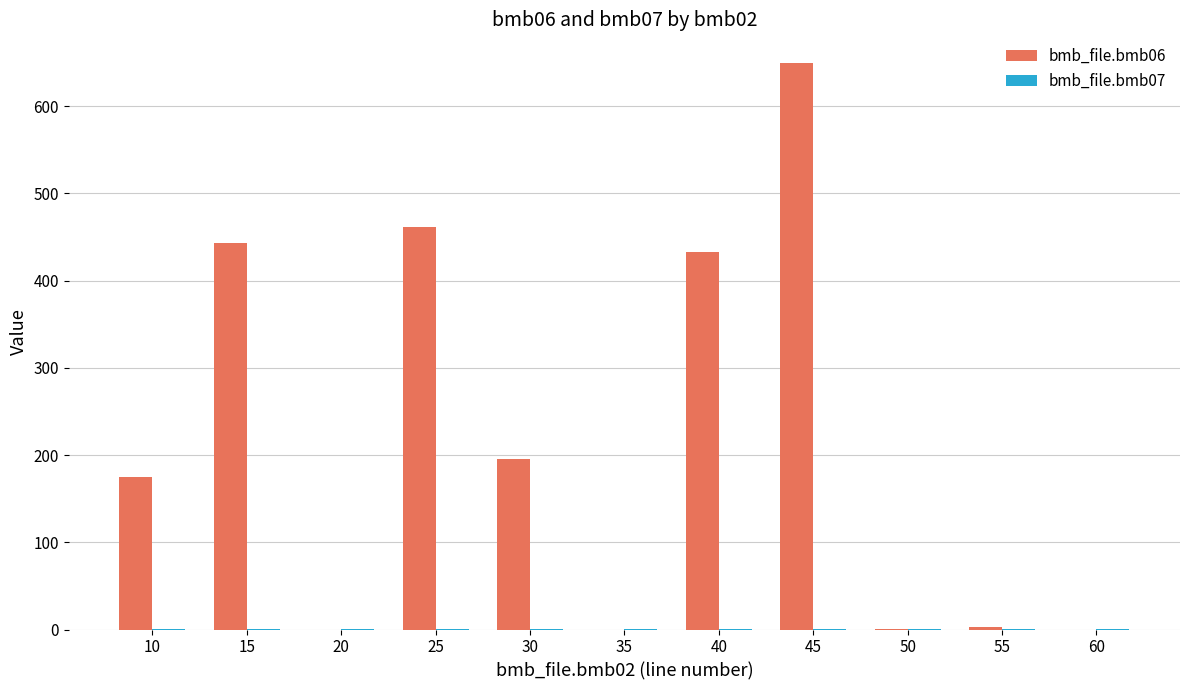

Which series has the largest total across all categories?

bmb_file.bmb06